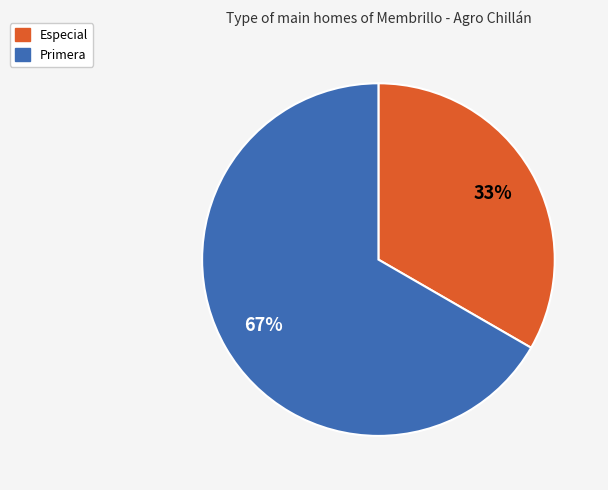

Rank the categories by value from highest to lowest.

Primera, Especial